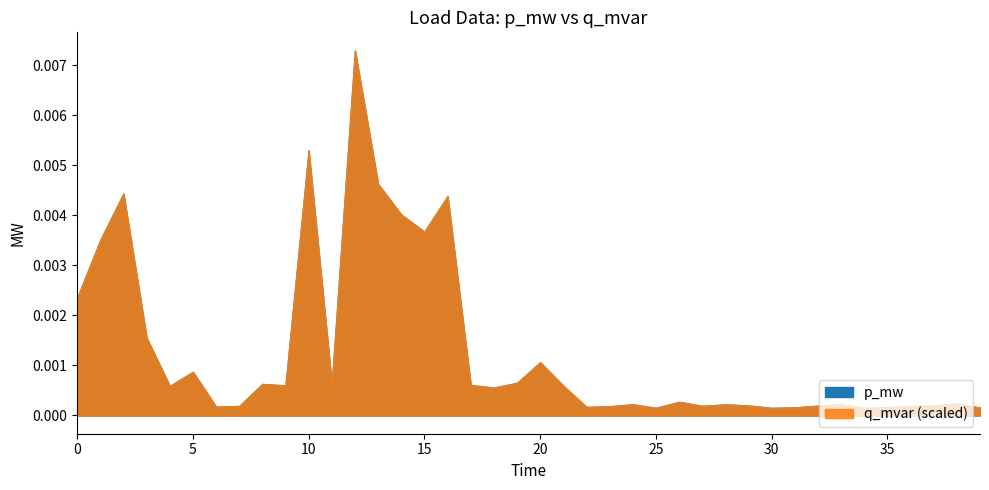

Which has a higher value, 7 or 26?

26